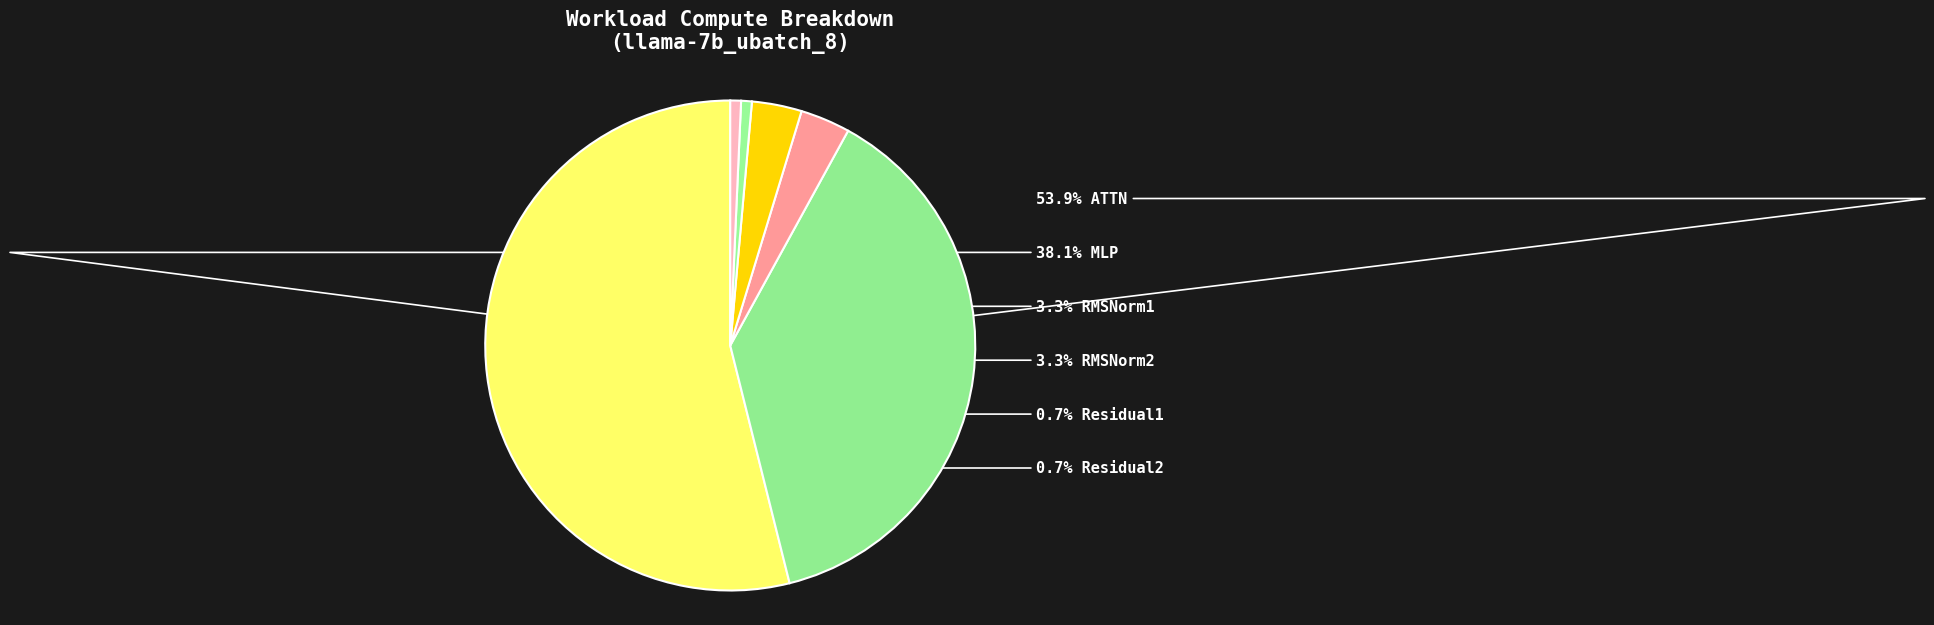

Rank the categories by value from highest to lowest.

ATTN, MLP, RMSNorm1, RMSNorm2, Residual1, Residual2